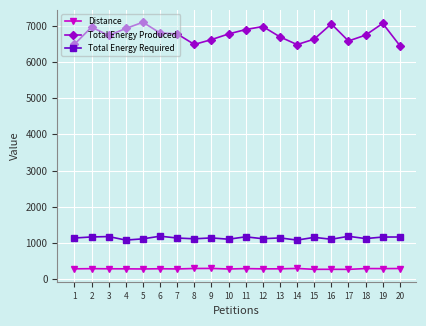

How many data points does each series have?

20